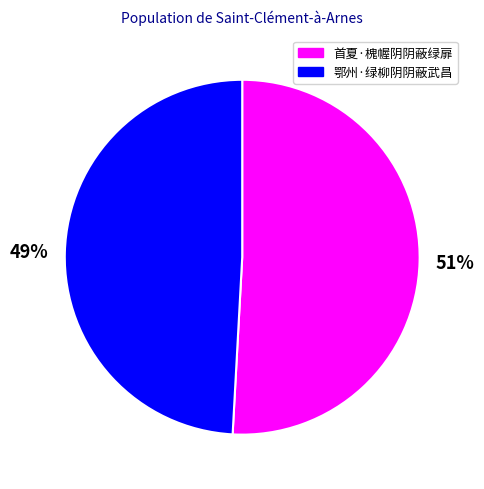

To the nearest percent, what is the difference between the 鄂州·绿柳阴阴蔽武昌 and 首夏·槐幄阴阴蔽绿扉 slice percentages?

2%